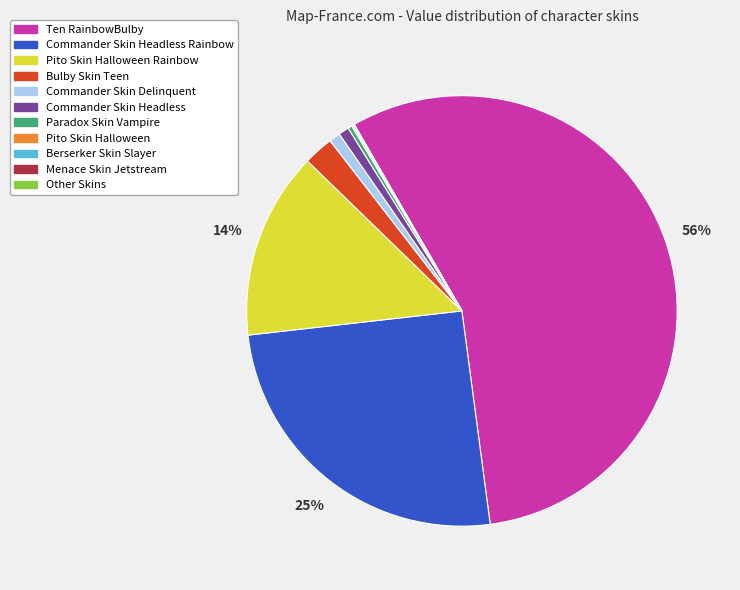

To the nearest percent, what is the average slice percentage?

9%